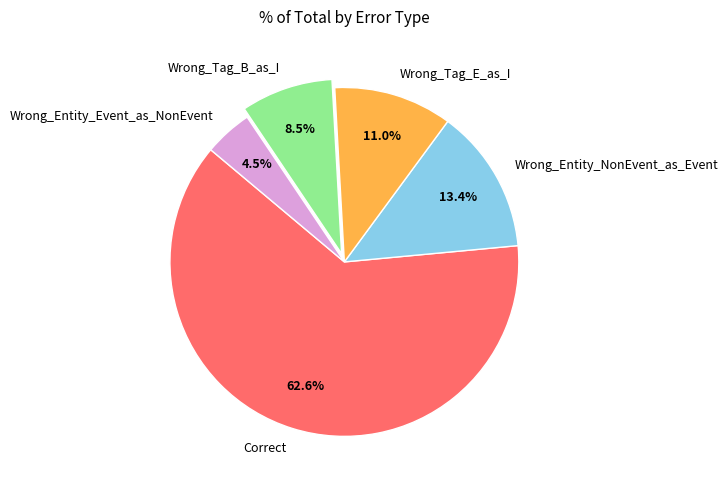

How much of the chart is everything except Correct?

37.4%